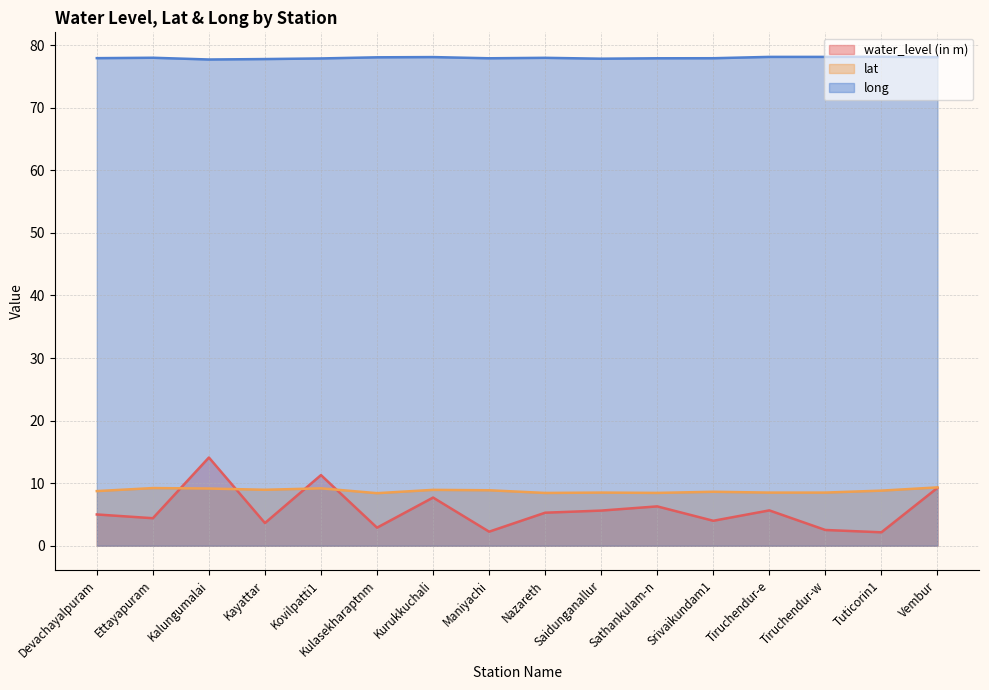

Is it true that long equals 78.1 at Vembur?

True